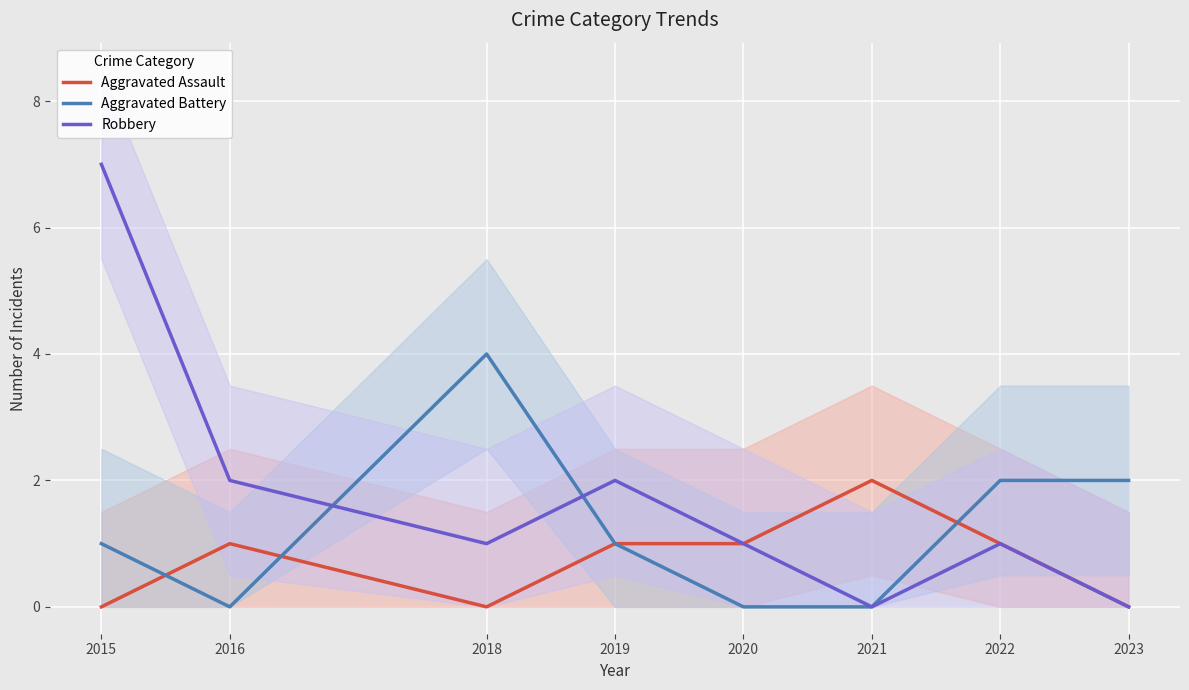

After their last crossing, which series has the higher values: Aggravated Assault or Aggravated Battery?

Aggravated Battery